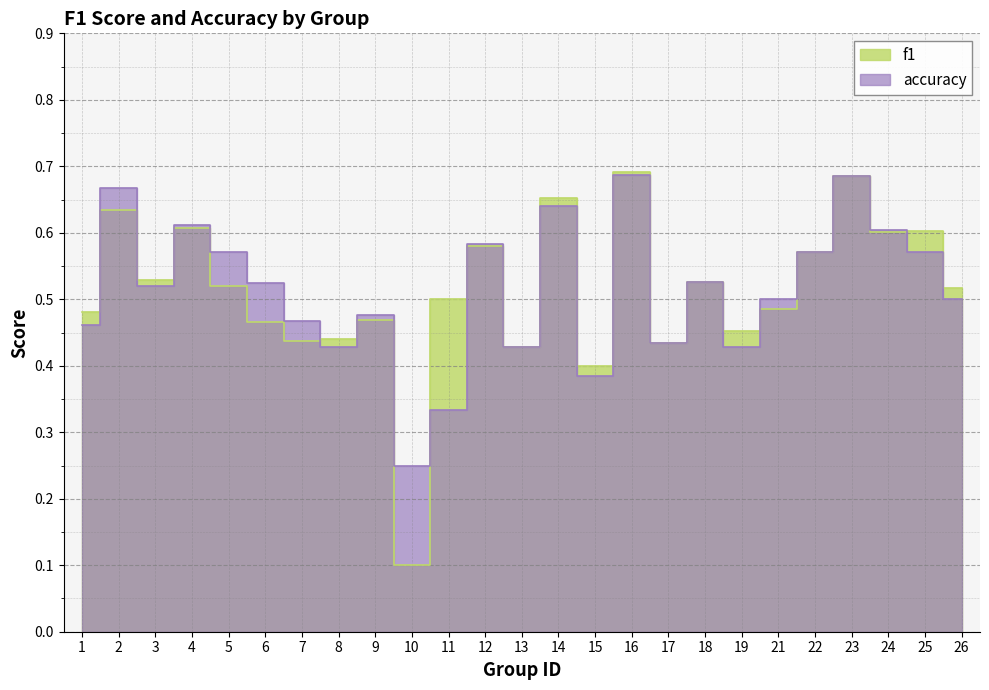

True or false: f1 has a value of 0.6 at 2.

True